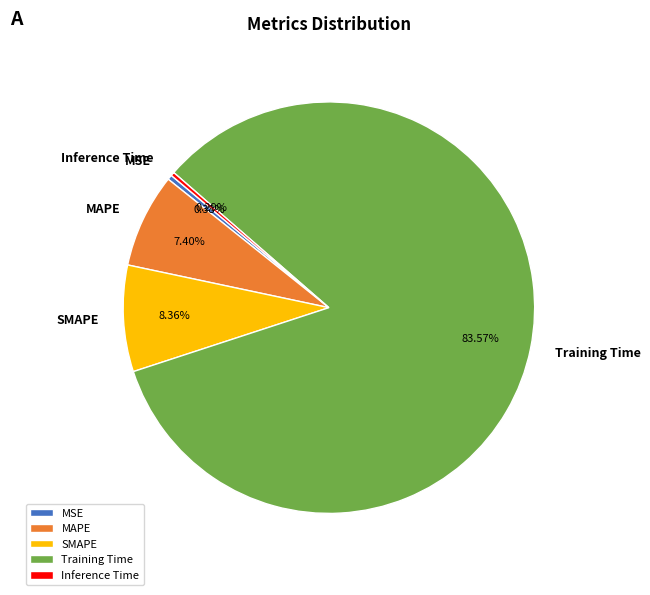

What is the largest slice in the pie chart?

Training Time